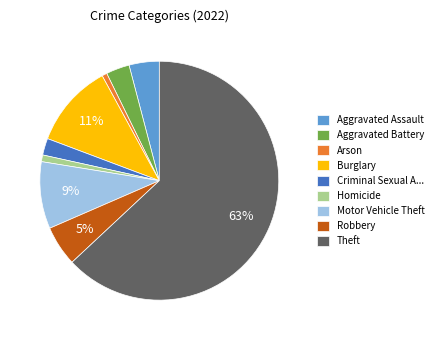

Do Criminal Sexual A... and Arson together represent more than half of the pie?

No